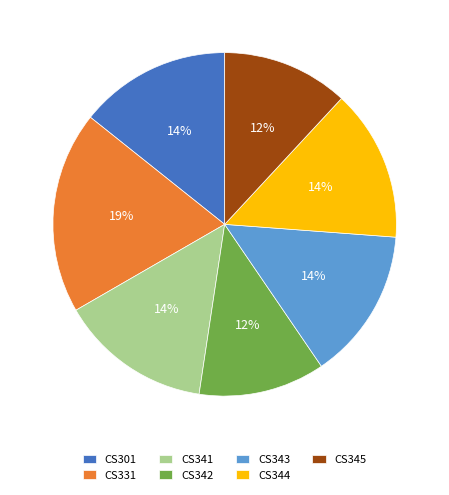

Which slice is the largest?

CS331